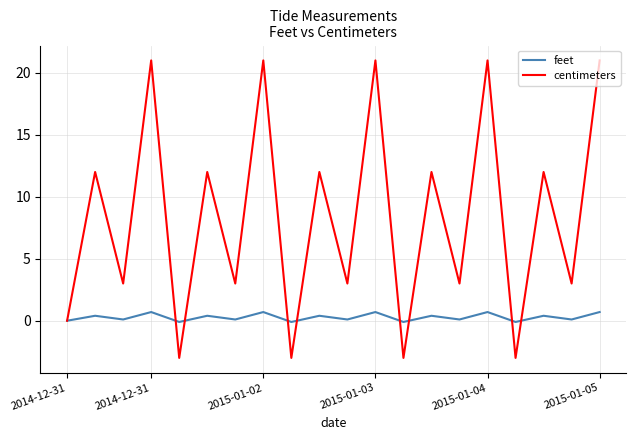

List the series in order of their peak value, highest first.

centimeters, feet